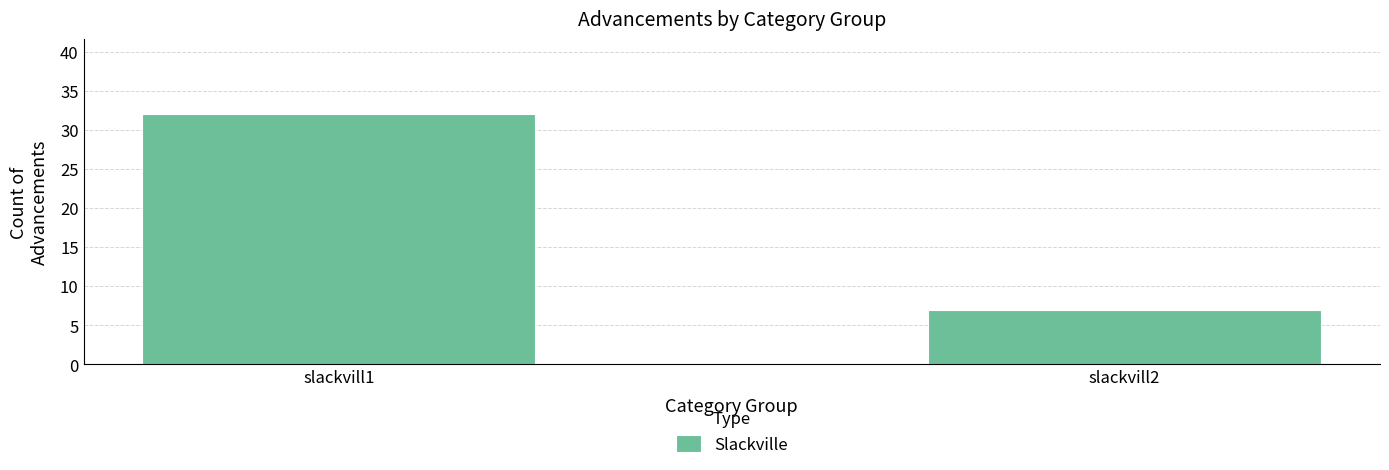

What is the minimum value shown in the chart?

7